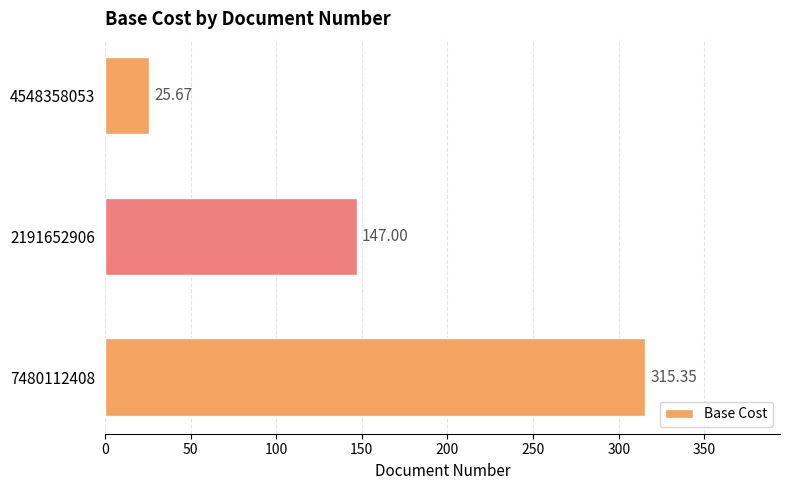

Approximately how many times larger is the value at 2191652906 compared to 4548358053?

5.7